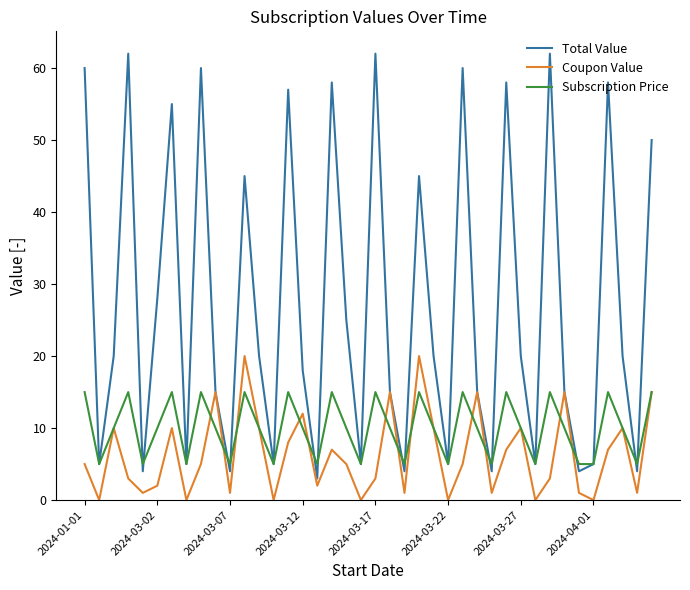

Which series has the largest range (max minus min)?

Total Value